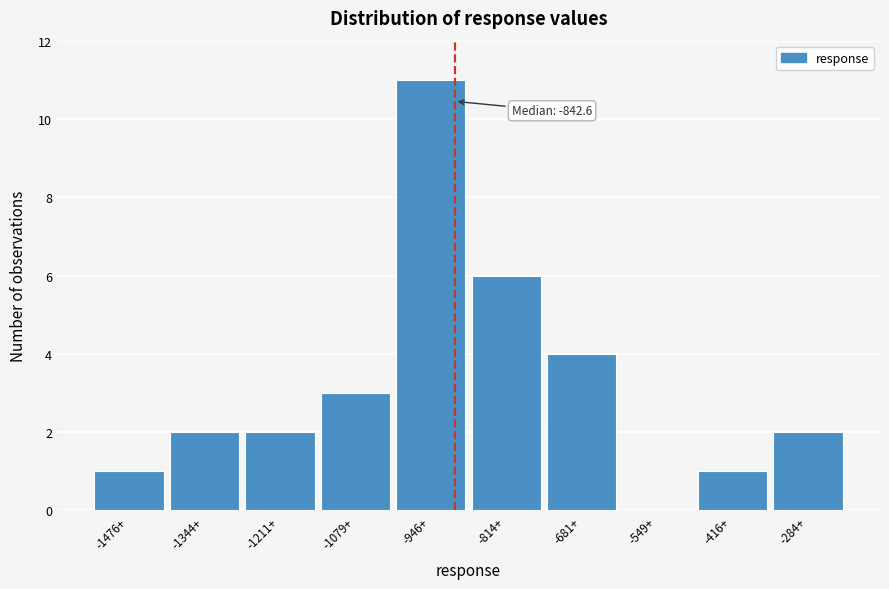

Reading right to left, extract all data points from this chart.

-284+=2	-416+=1	-549+=0	-681+=4	-814+=6	-946+=11	-1079+=3	-1211+=2	-1344+=2	-1476+=1